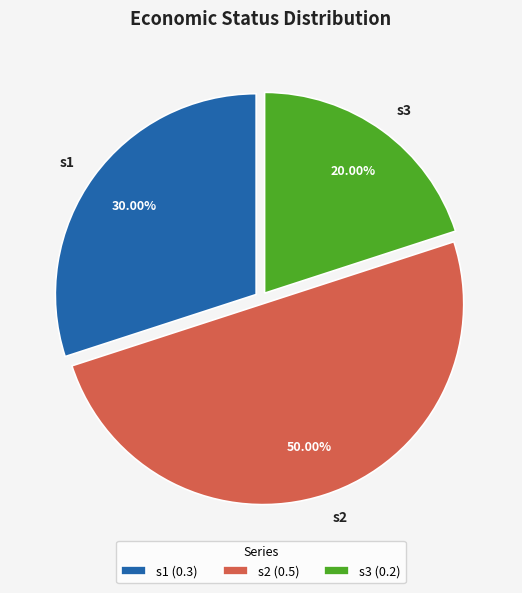

Is it true that s2 is 50% of the pie?

True